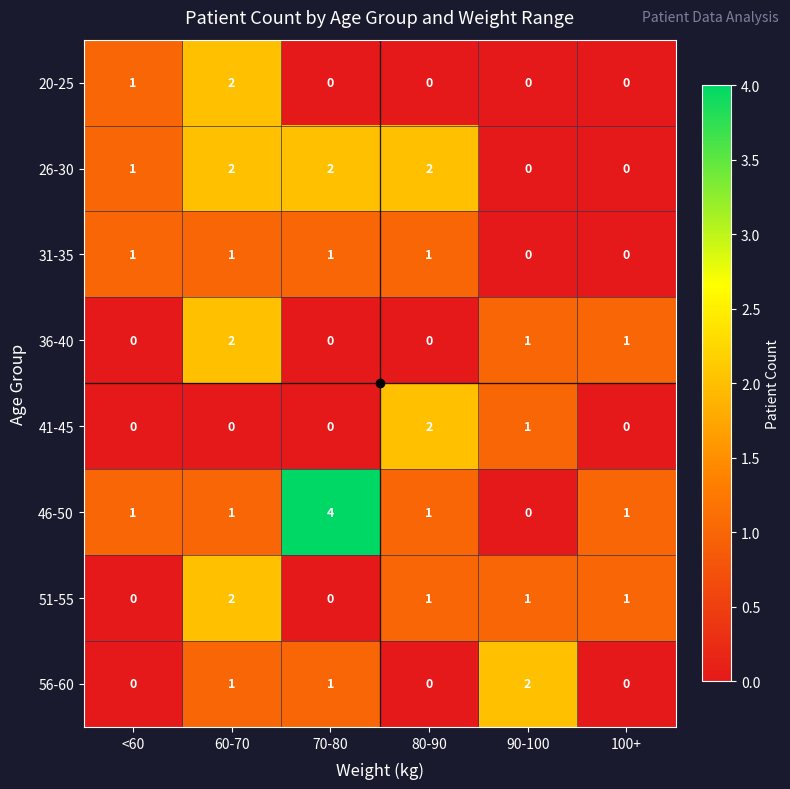

What is the sum of all 51-55 values?

5